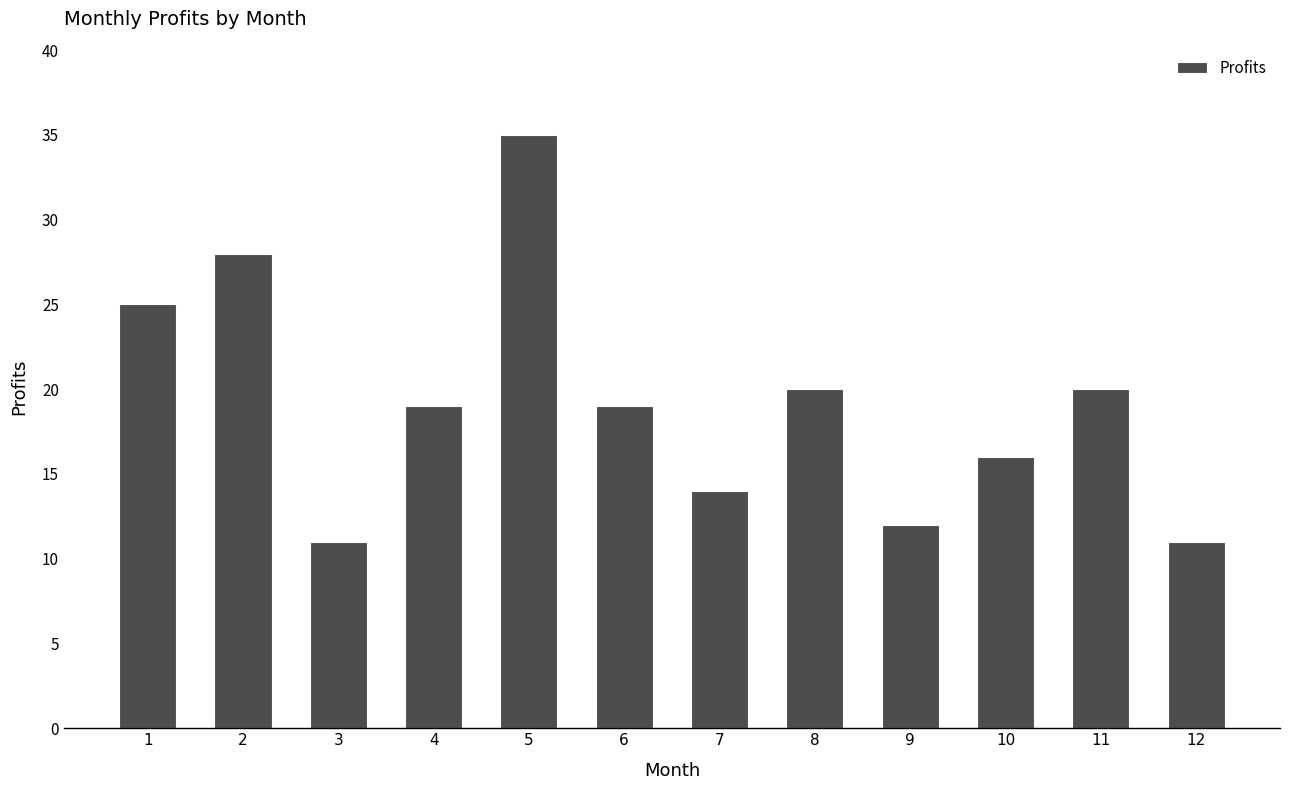

Reading left to right, list all the values displayed in this chart.

1=25	2=28	3=11	4=19	5=35	6=19	7=14	8=20	9=12	10=16	11=20	12=11